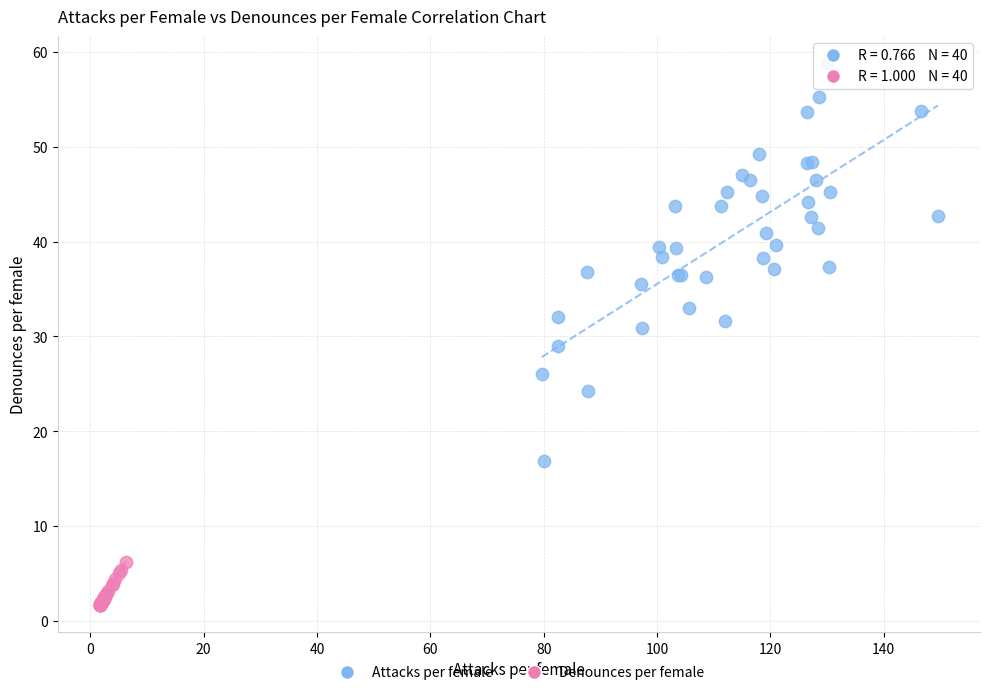

Which series has the widest spread of Y values?

Attacks per female